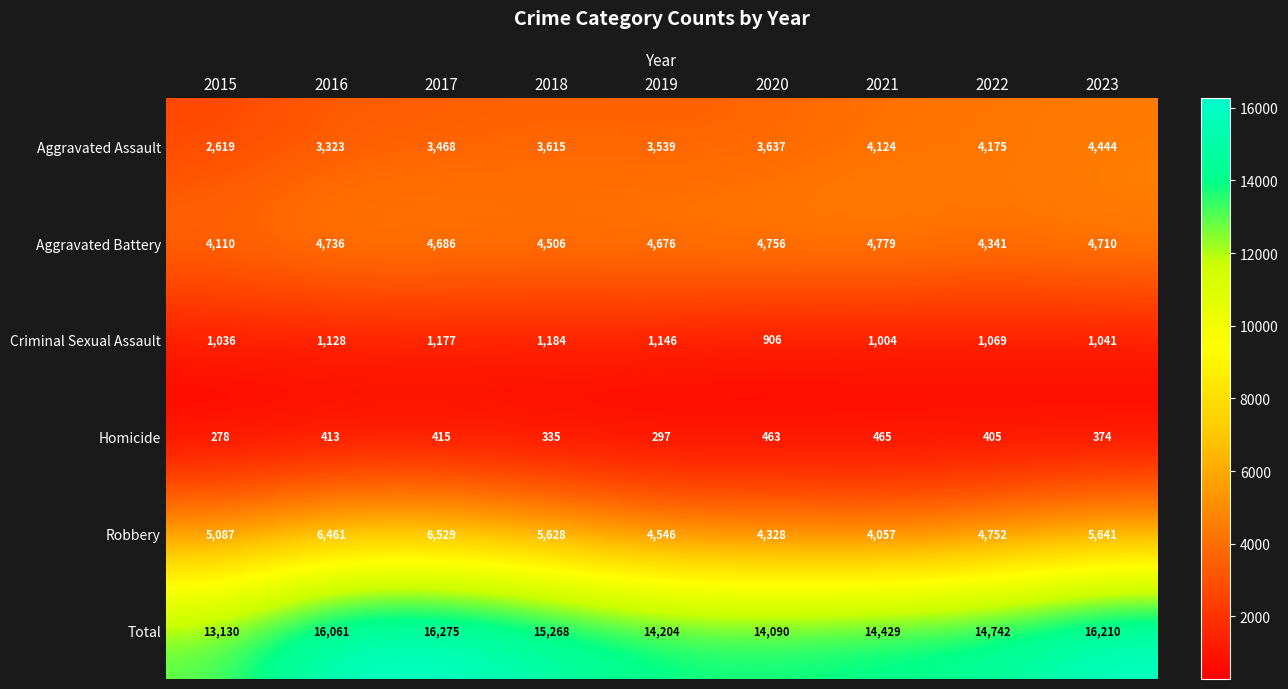

Count the number of categories in the chart.

9